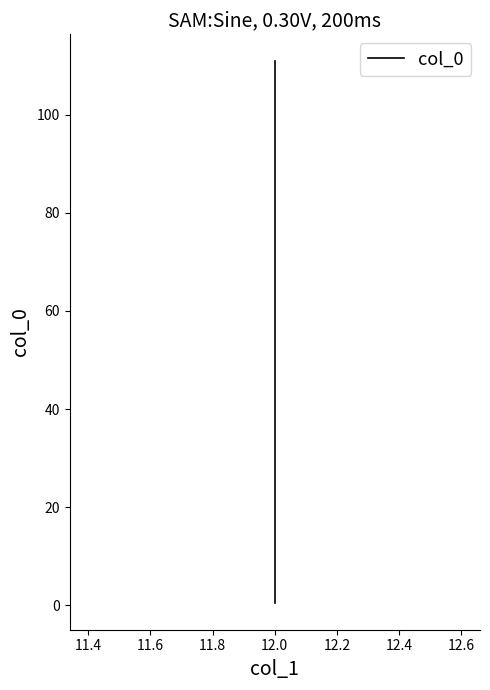

Is this an area chart (filled region under the line)?

No